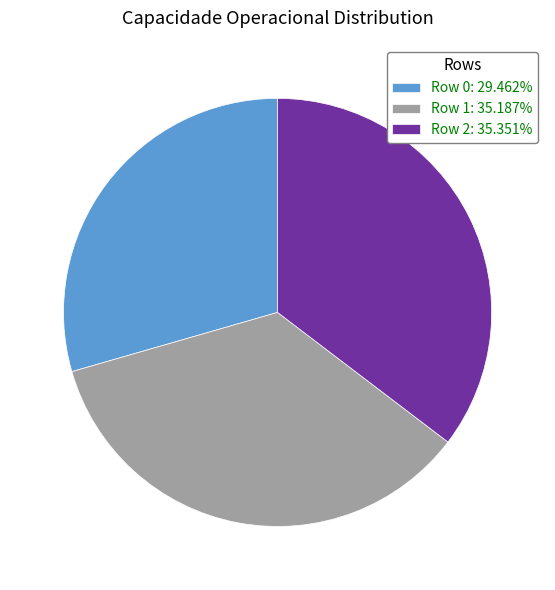

Is there any slice that represents more than half of the pie?

No